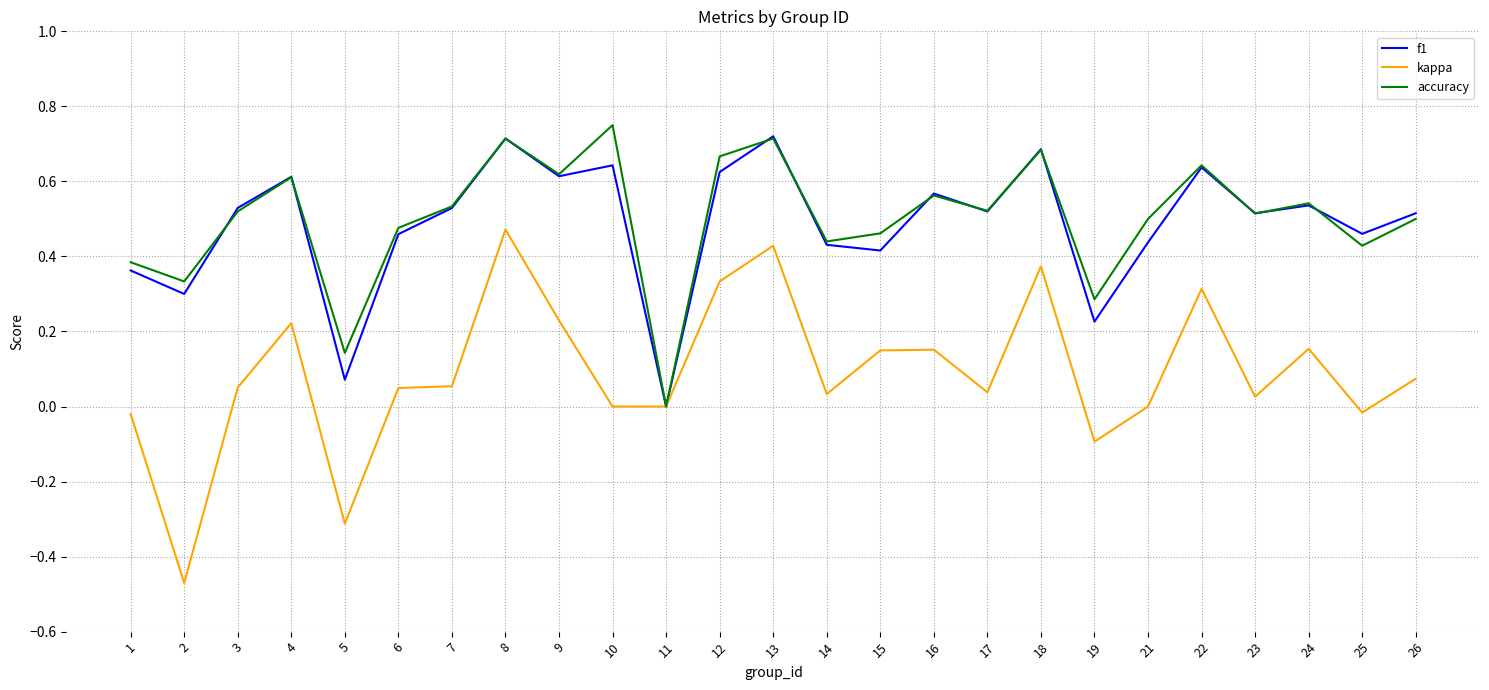

True or false: f1 has a value of 0.9 at 23.

False